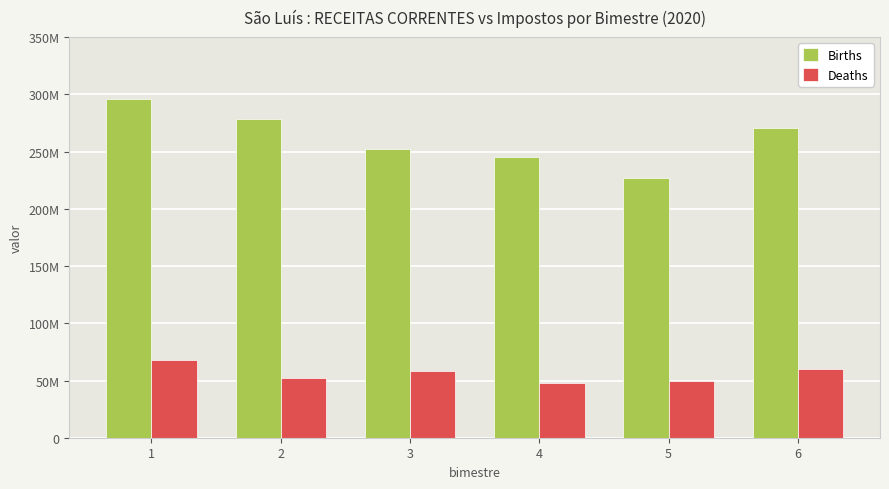

Which series changed the most between 3 and 6?

Births